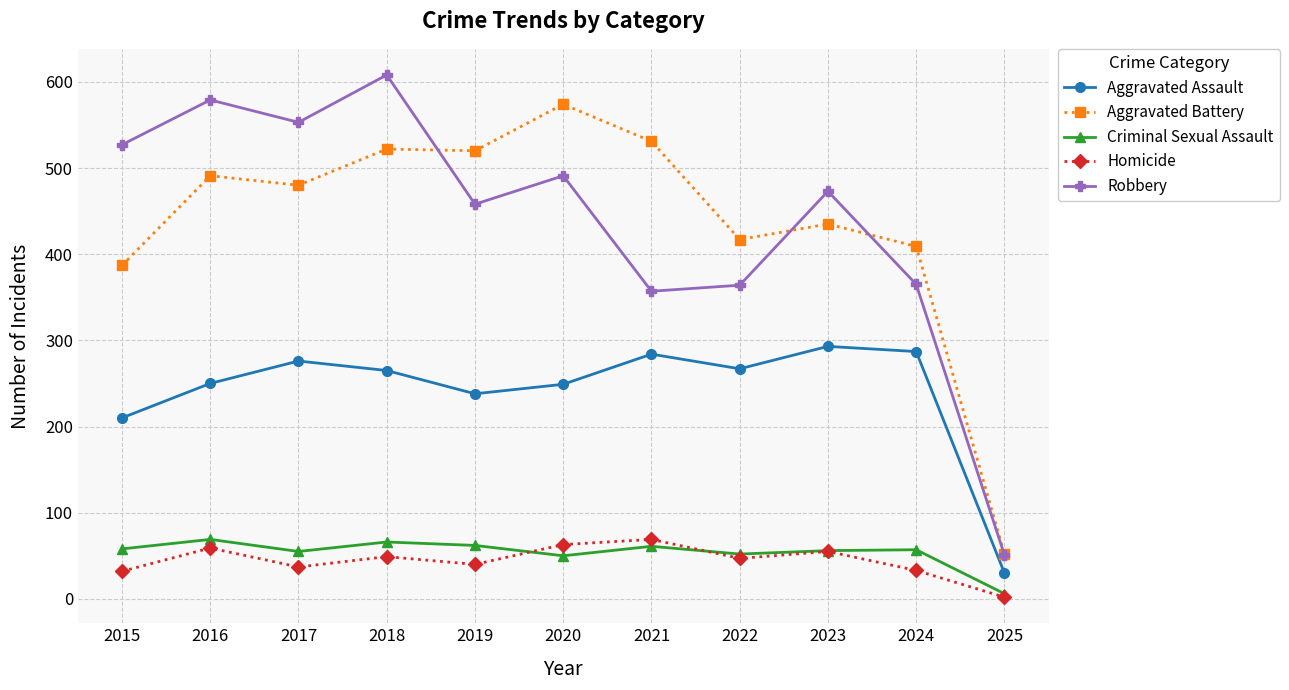

Is the value of Robbery at 2025 greater than the value of Aggravated Battery at 2021?

No